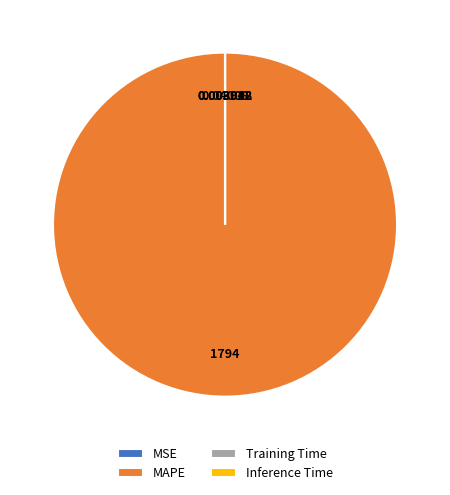

Which slice is the largest?

MAPE